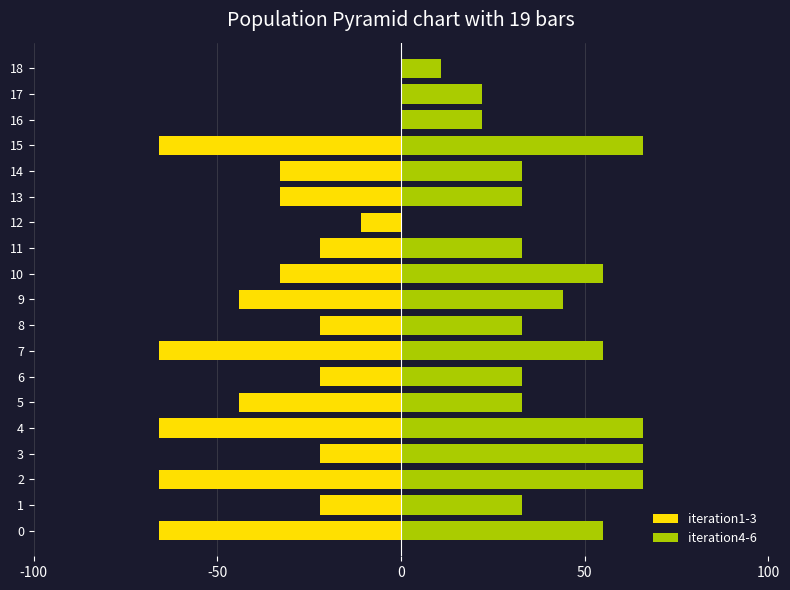

Does the chart contain any negative values?

Yes